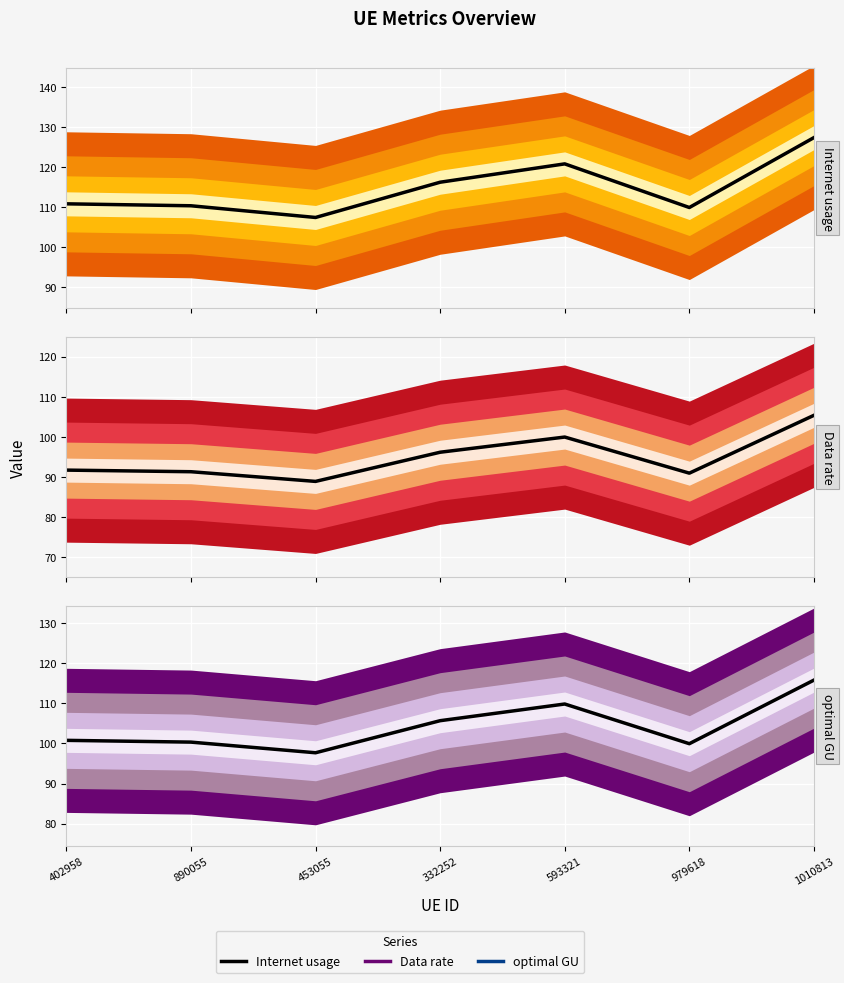

At 453055, list the series in order from smallest to largest.

Data rate, optimal GU, Internet usage